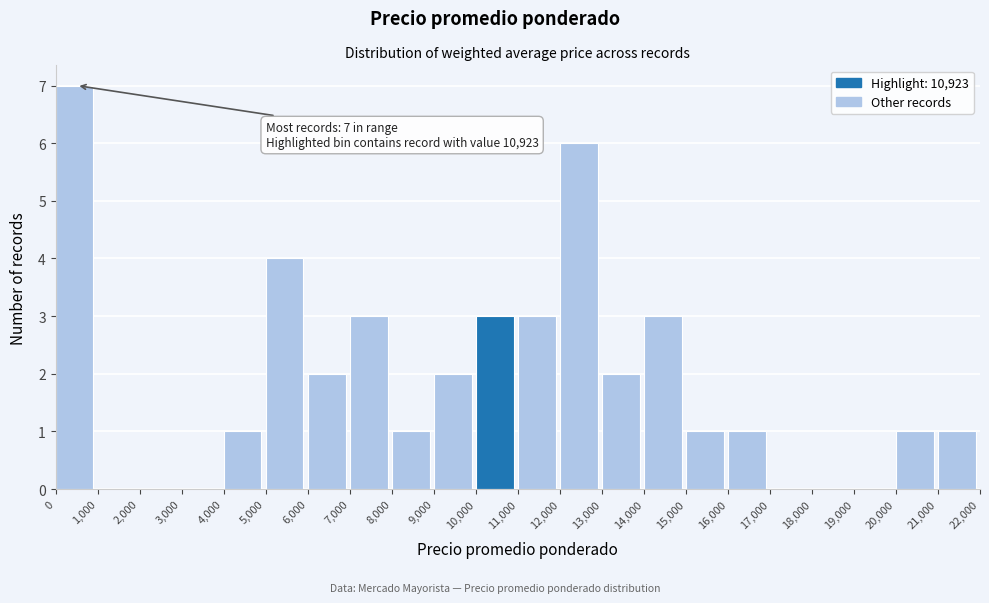

Which range on the x-axis has the tallest bar?

0 to 1,000